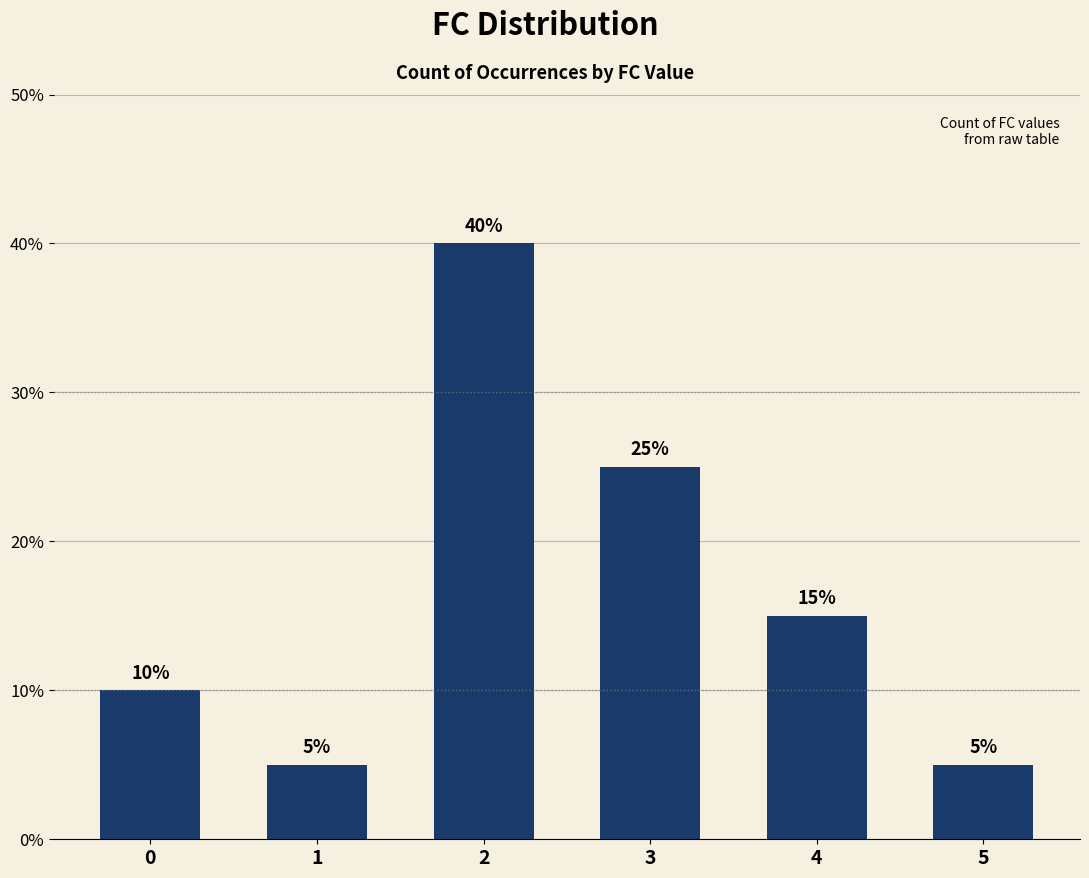

The chart shows a value of 8 at 5. True or false?

False